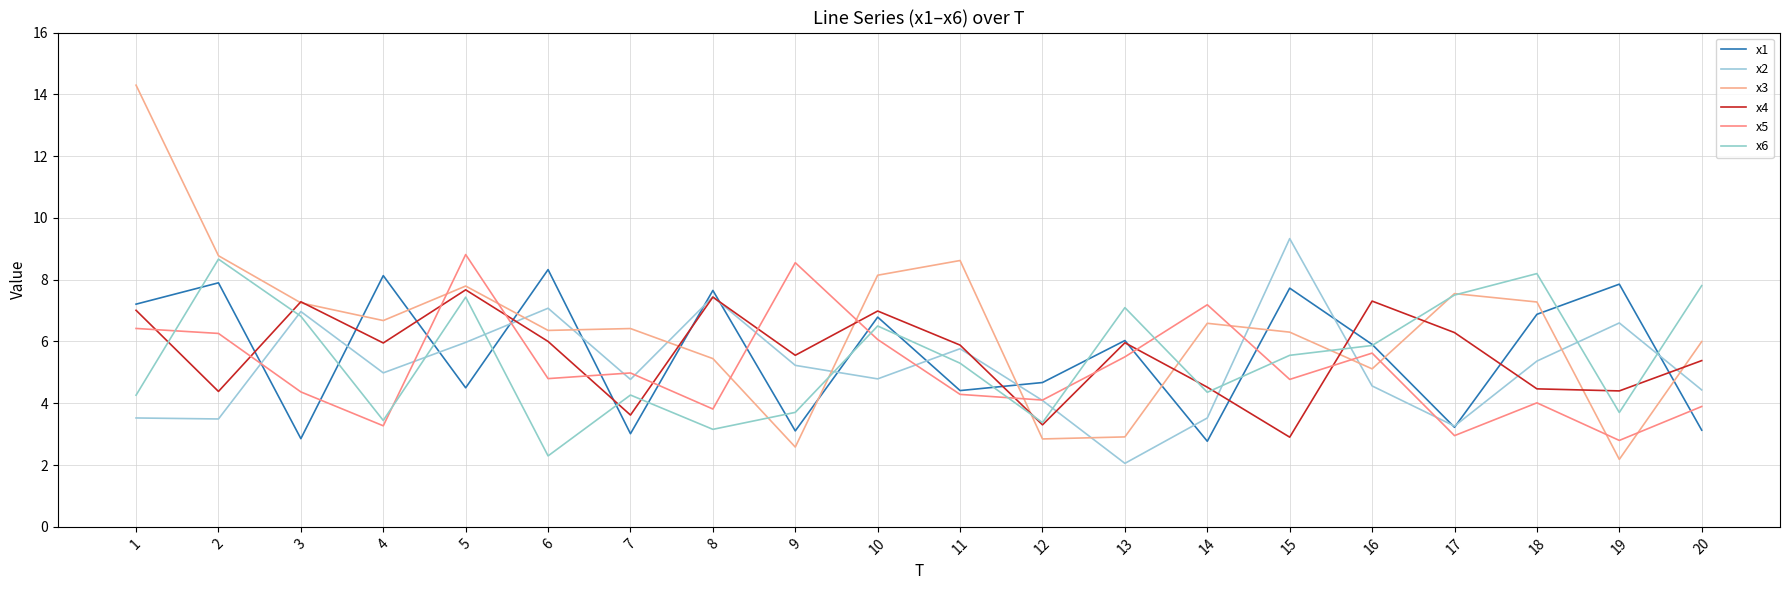

Is it true that x4 equals 7.0 at 10?

True